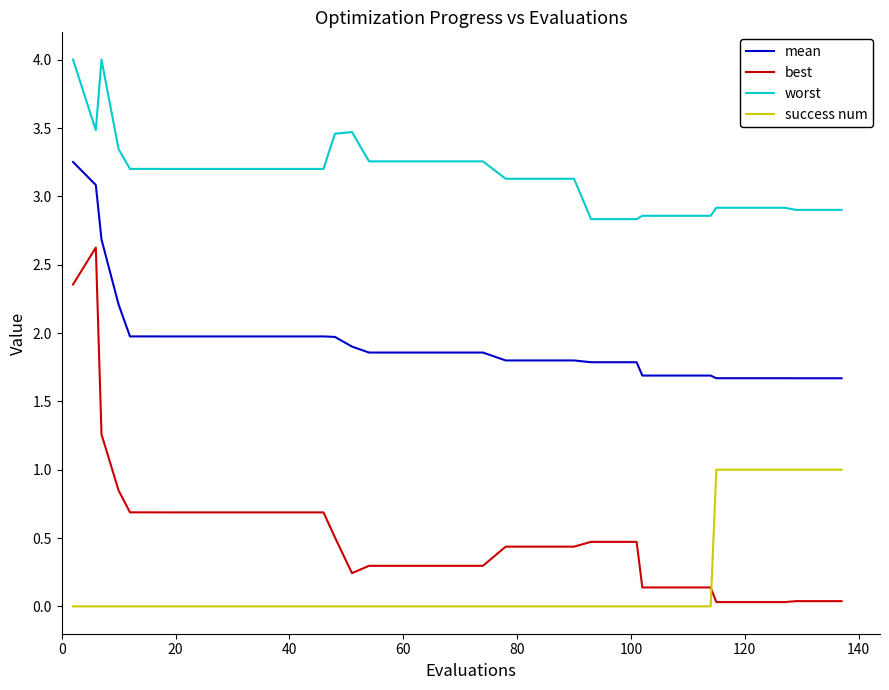

How many lines are shown in the chart?

4